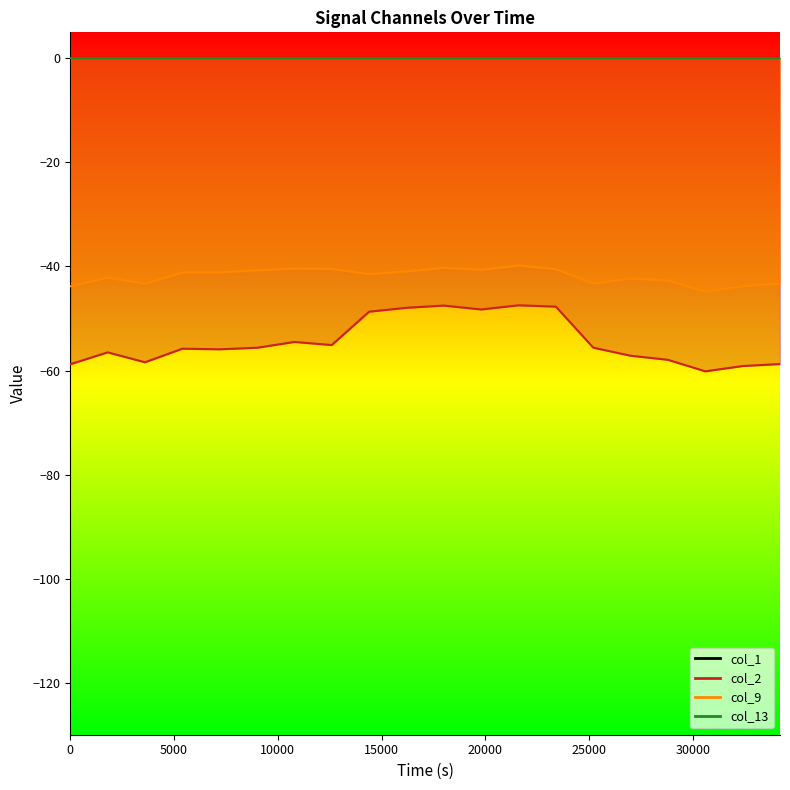

True or false: col_9 and col_2 cross at least once.

False